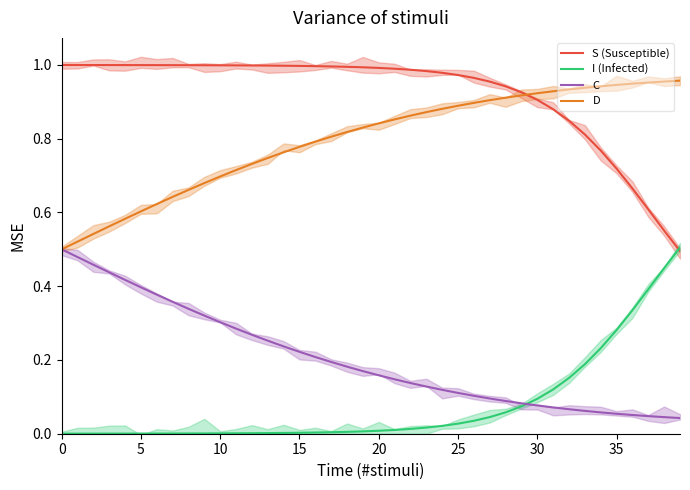

At 21, list the series in order from smallest to largest.

I (Infected), C, D, S (Susceptible)